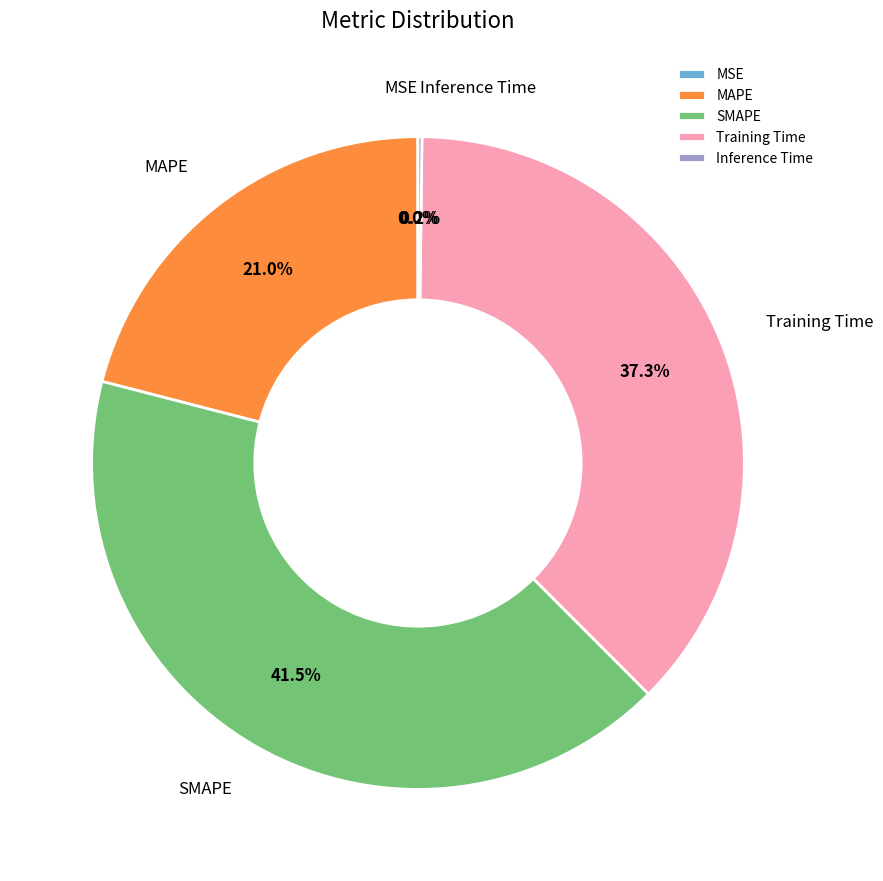

Between MAPE and Training Time, which is larger?

Training Time